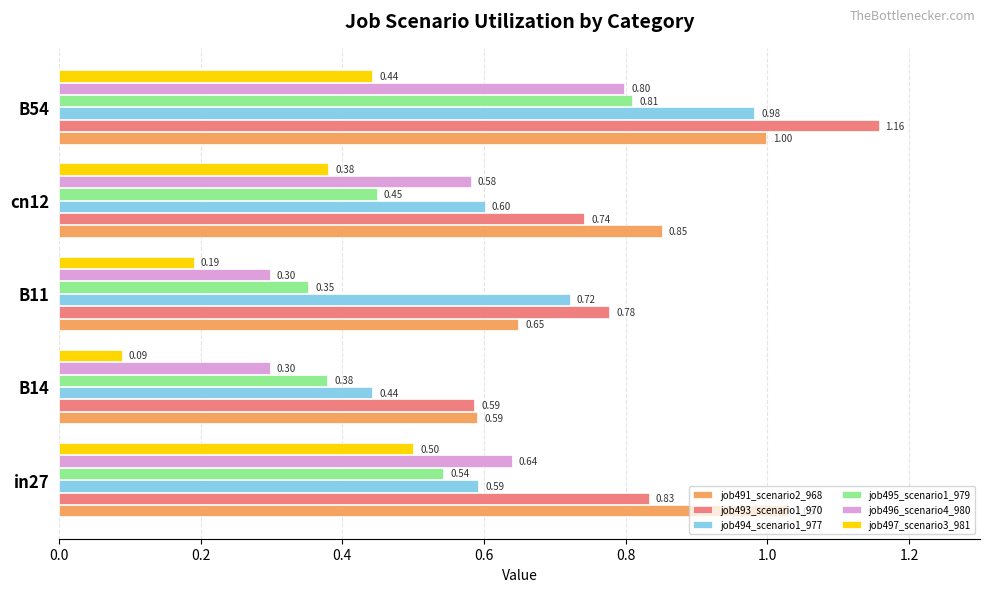

What is the average value of the job495_scenario1_979 series?

0.5